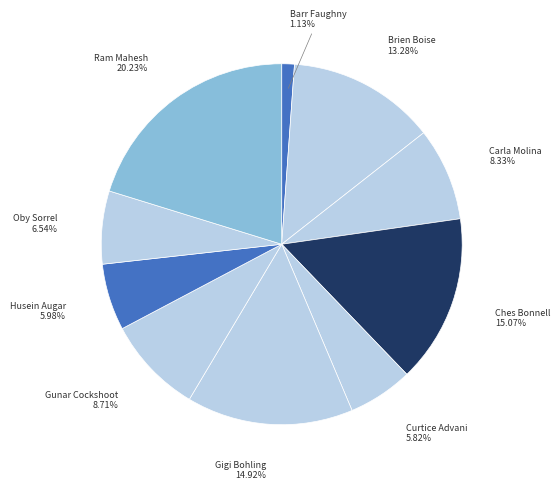

Does Ches Bonnell represent more than half of the total?

No